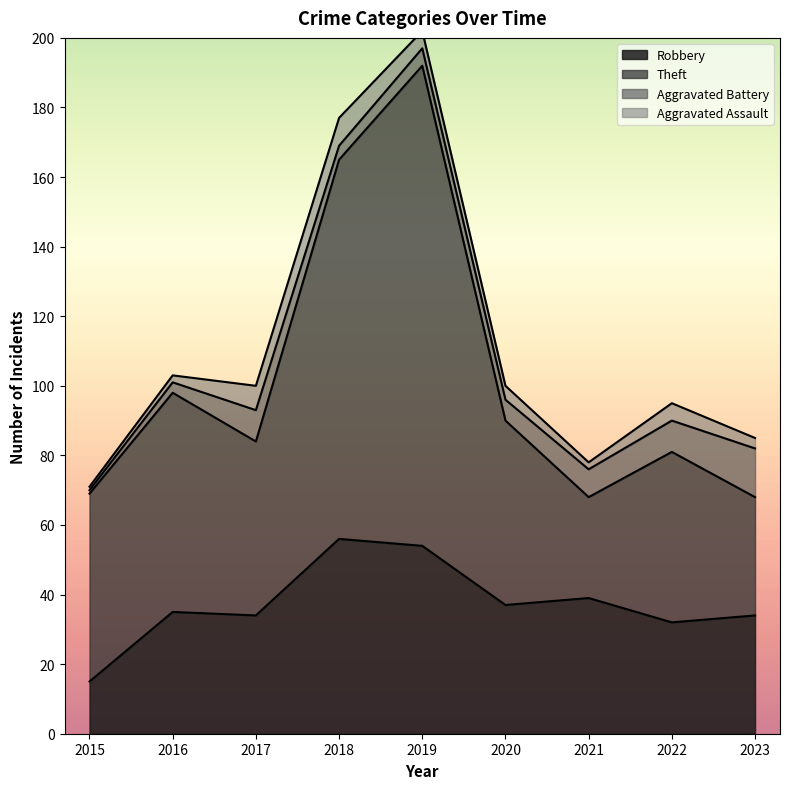

What is the highest value of the Robbery series?

56